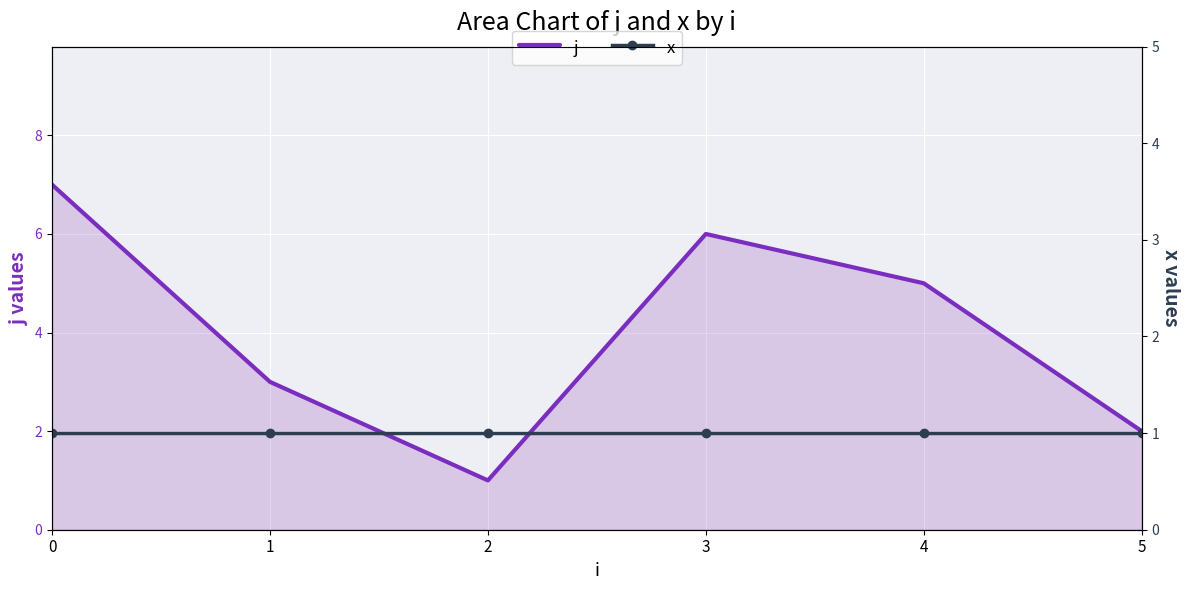

Reading right to left, extract all data points from this chart.

j: 2	5	6	1	3	7
x: 1	1	1	1	1	1